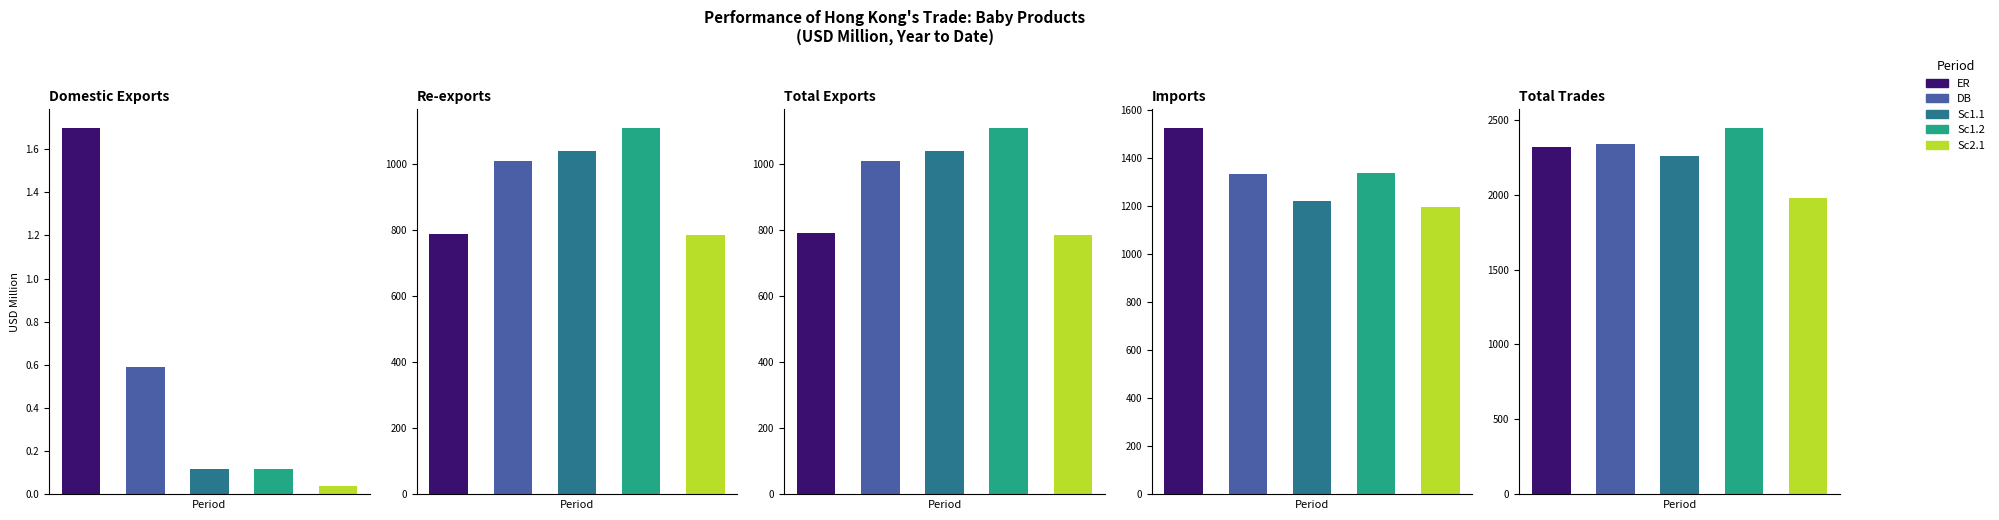

What is the difference between the maximum and minimum values in the Sc1.2 (2018-12) series?

2445.2